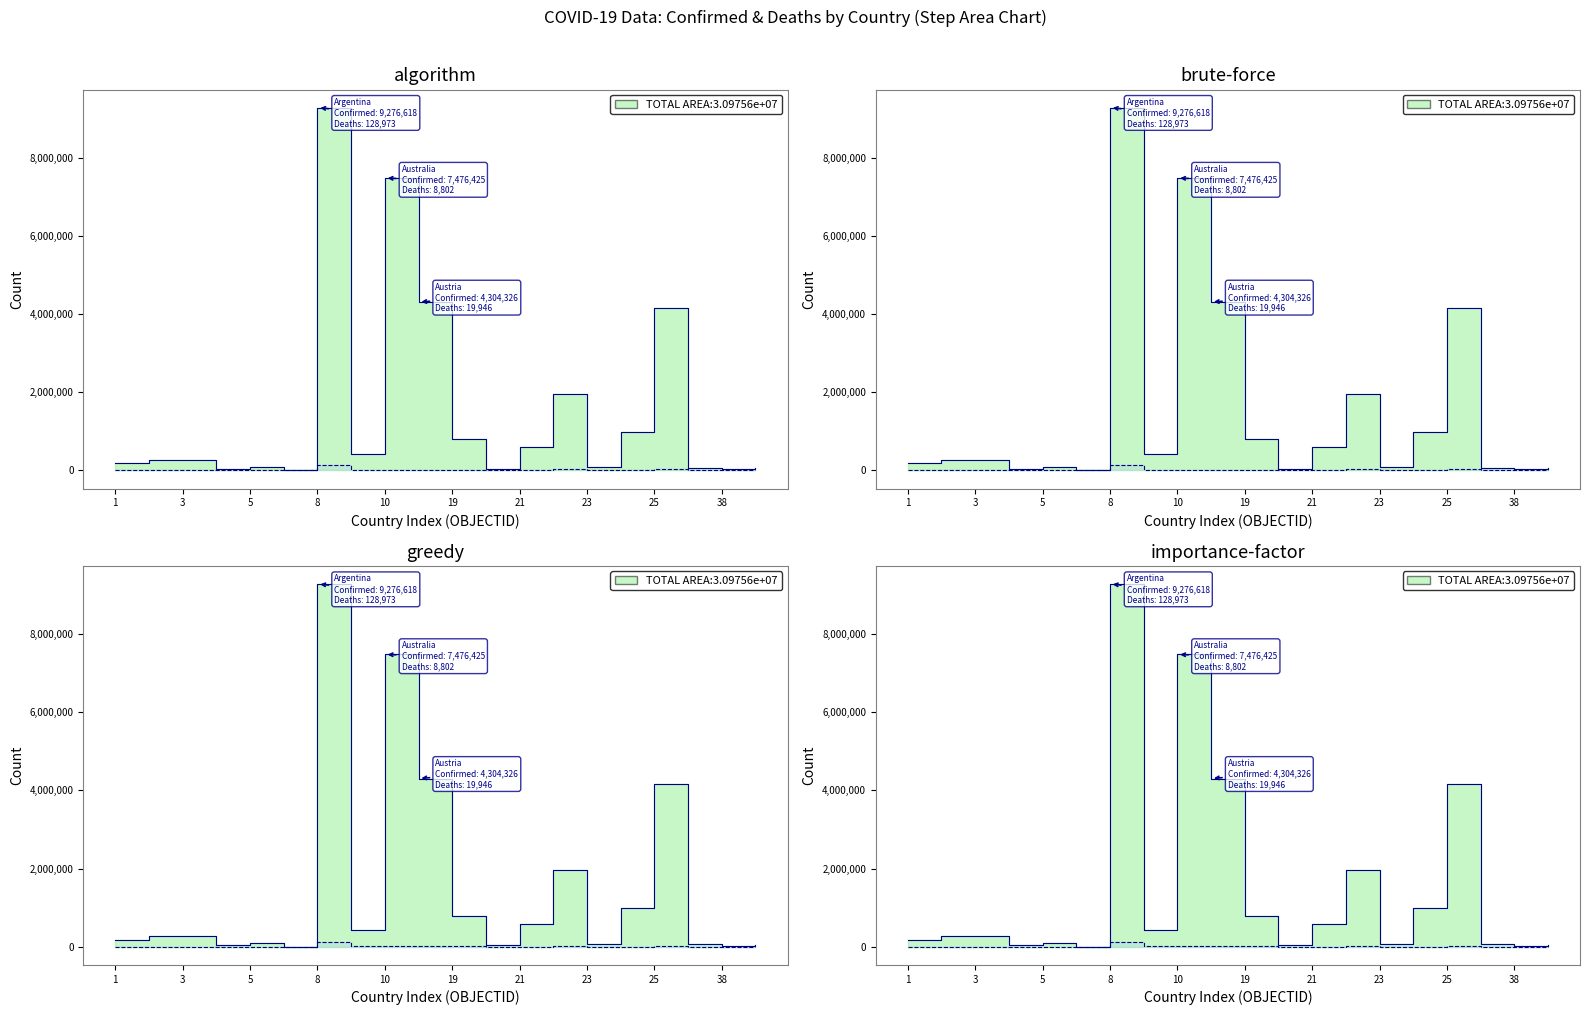

What is the value of the Confirmed point at the 9th from the left?

7476425